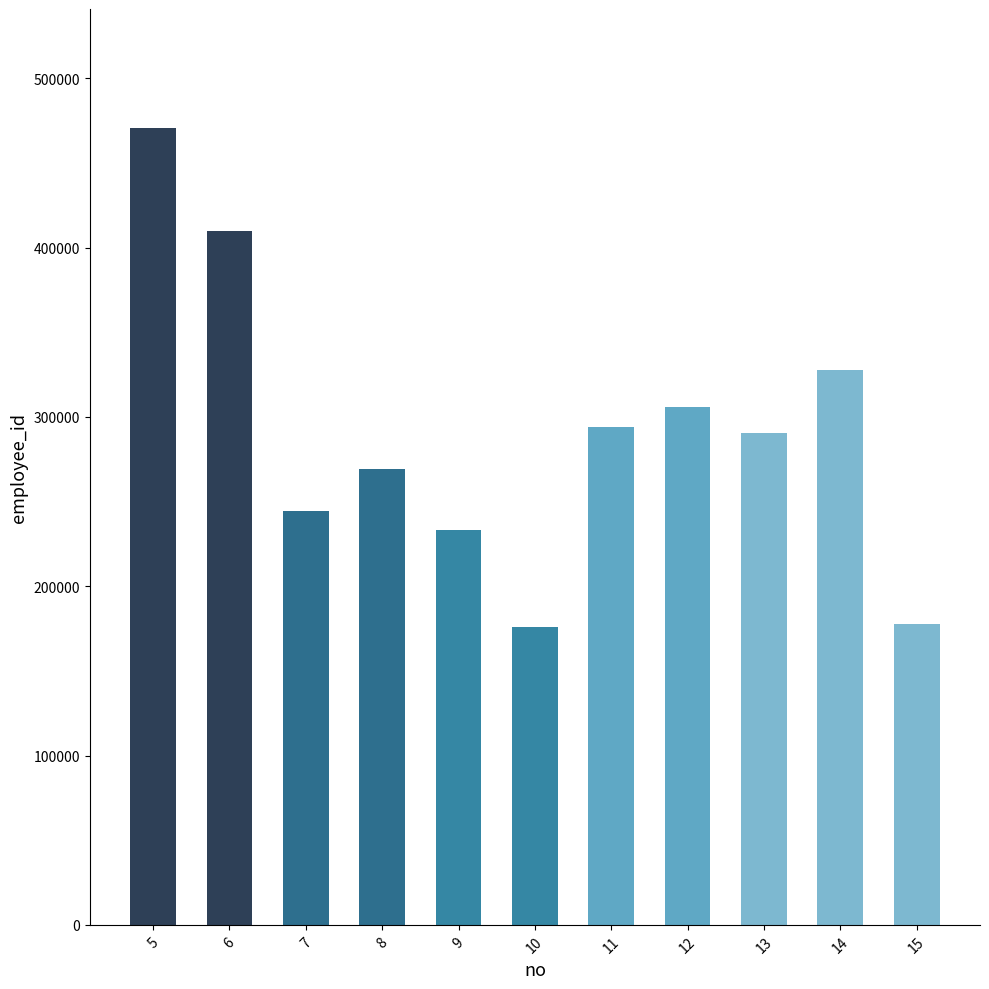

Which category has the highest value across all series?

5